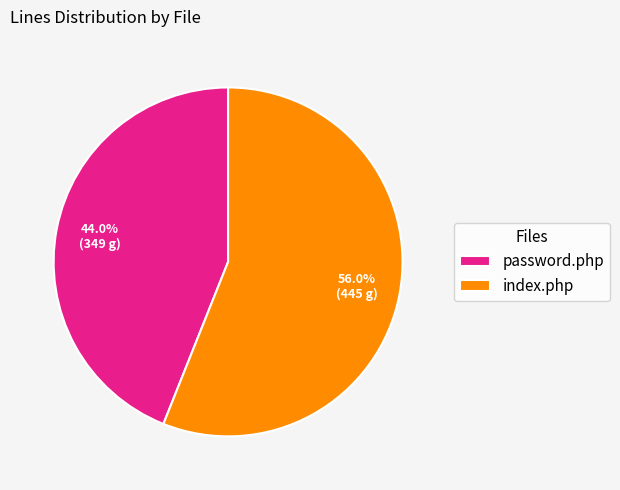

Does index.php account for over 50% of the chart?

Yes